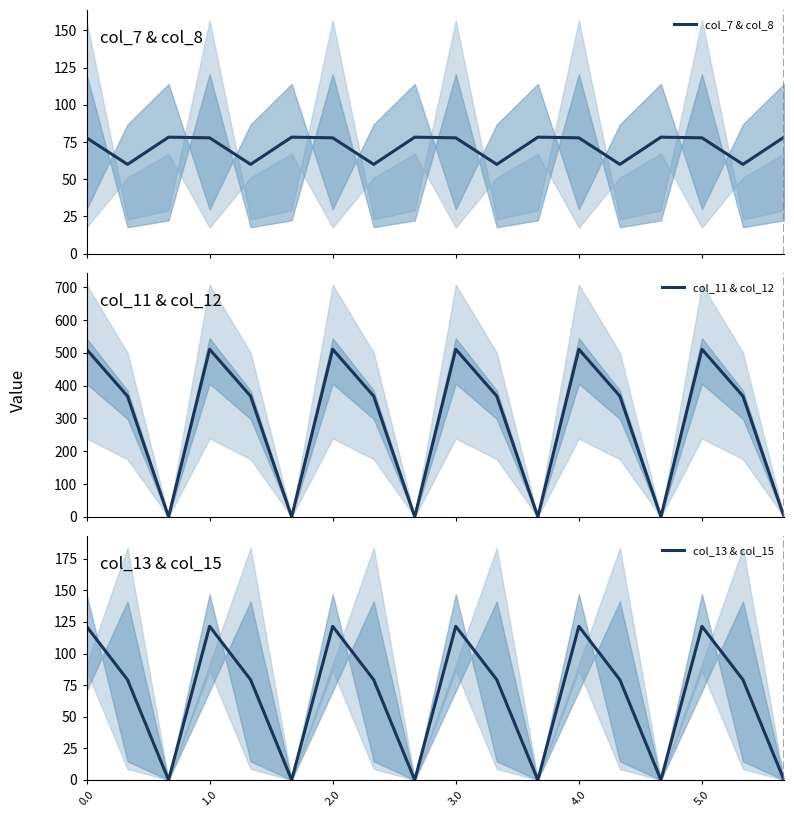

Which series has the largest range (max minus min)?

col_11 & col_12